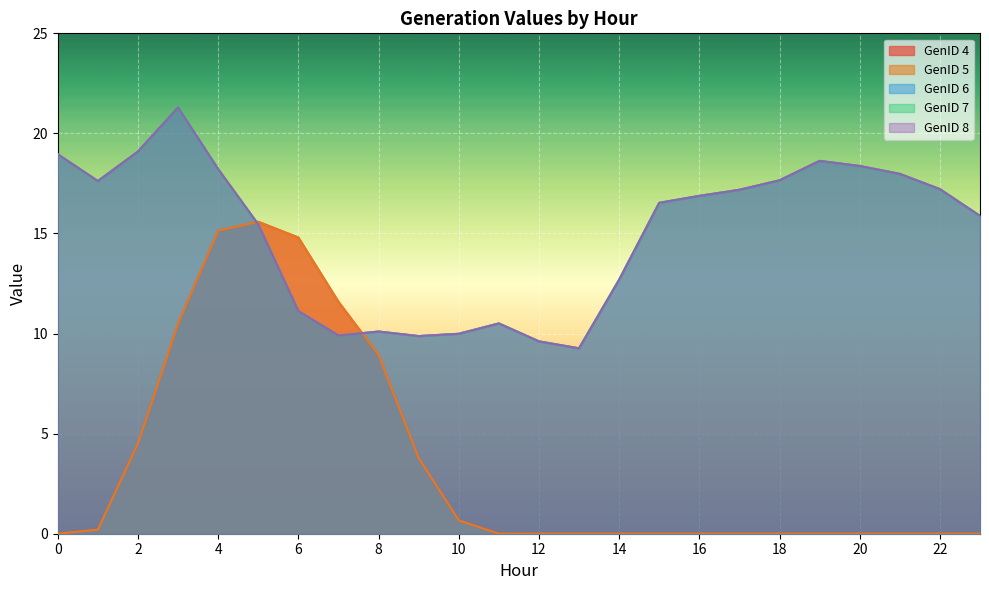

At which label is GenID 6 closest to 15?

5